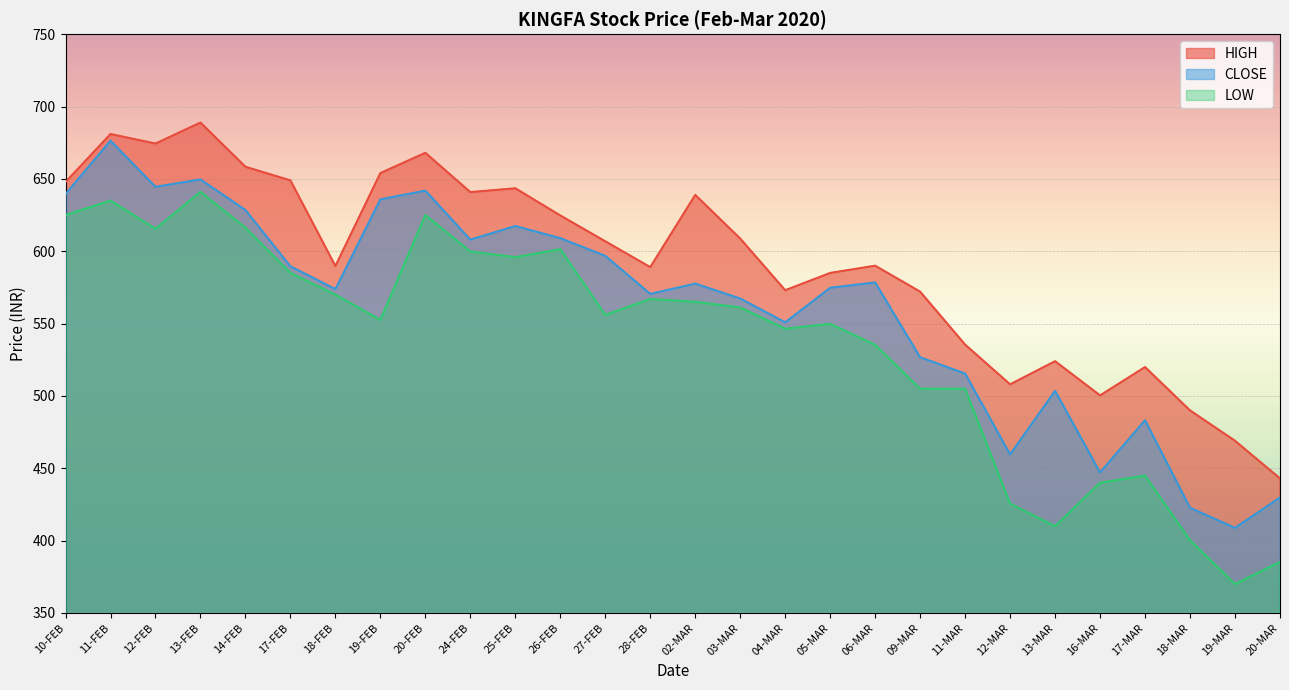

Which label corresponds to the smallest value in the chart?

19-MAR